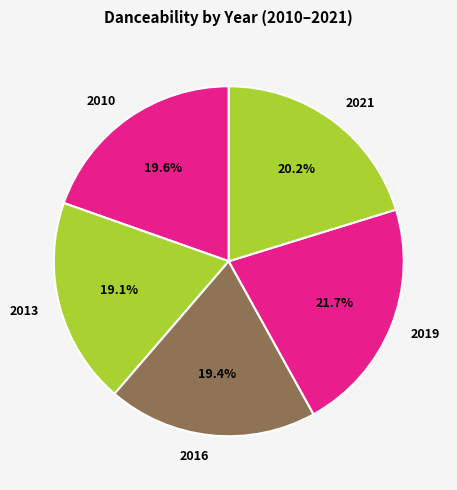

What percentage is NOT represented by 2021?

79.8%